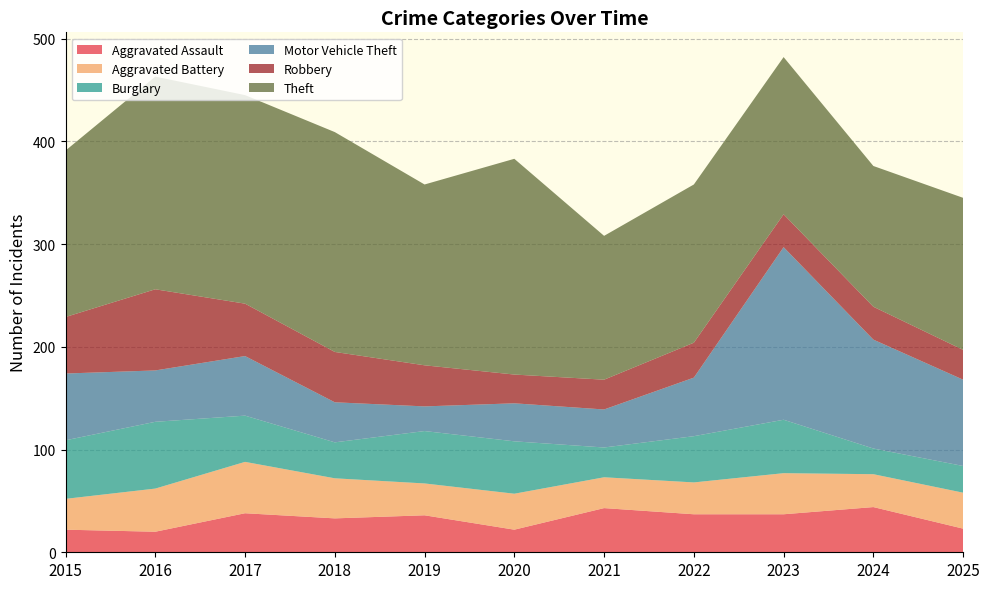

Reading left to right, what are all the values shown in this chart?

Aggravated Assault: 2015=22	2016=20	2017=38	2018=33	2019=36	2020=22	2021=43	2022=37	2023=37	2024=44	2025=23
Aggravated Battery: 2015=30	2016=42	2017=50	2018=39	2019=31	2020=35	2021=30	2022=31	2023=40	2024=32	2025=35
Burglary: 2015=57	2016=65	2017=45	2018=35	2019=51	2020=51	2021=29	2022=45	2023=52	2024=25	2025=26
Motor Vehicle Theft: 2015=65	2016=50	2017=58	2018=39	2019=24	2020=37	2021=37	2022=57	2023=168	2024=106	2025=84
Robbery: 2015=55	2016=79	2017=51	2018=49	2019=40	2020=28	2021=29	2022=34	2023=32	2024=32	2025=29
Theft: 2015=162	2016=207	2017=203	2018=214	2019=176	2020=210	2021=140	2022=154	2023=153	2024=137	2025=148